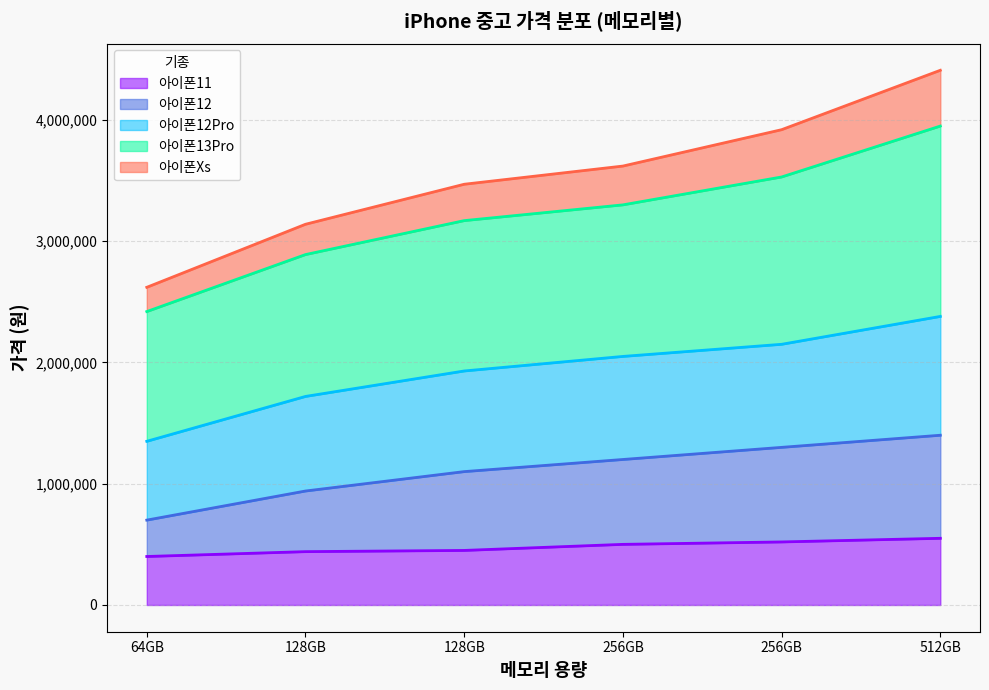

At how many categories does at least one series exceed 3141820?

4